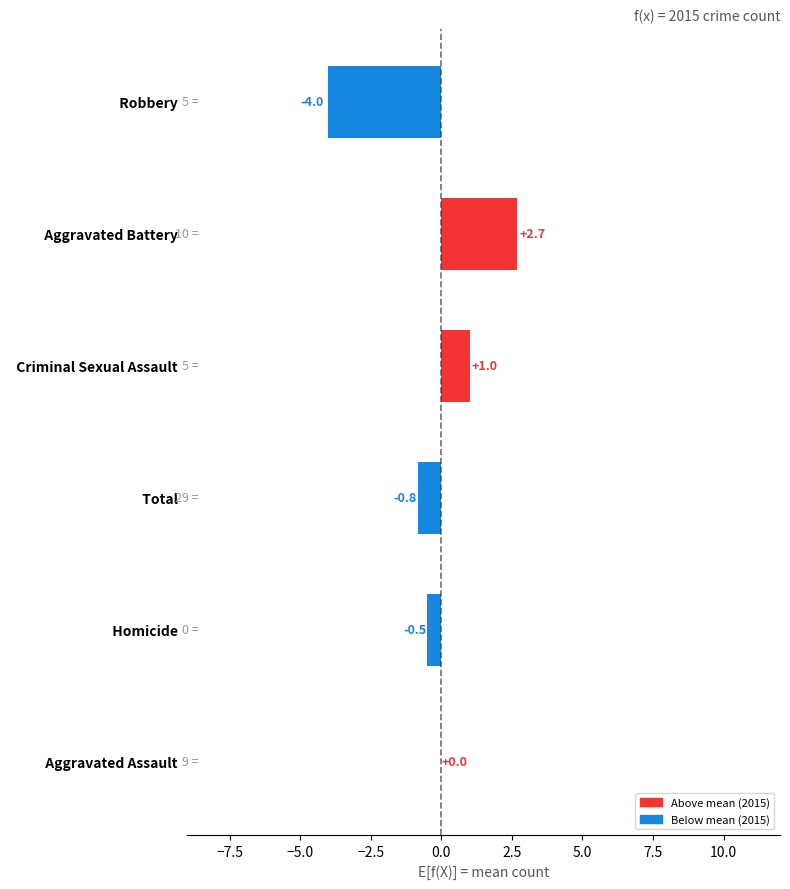

At which label is the value closest to 0?

  Aggravated Assault